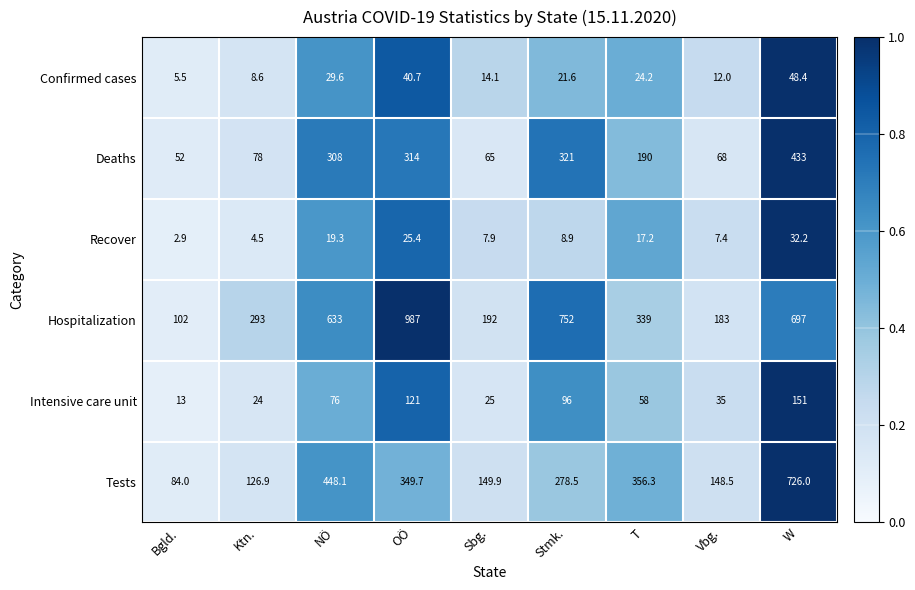

Between Ktn. and W, which series saw the biggest shift?

Tests